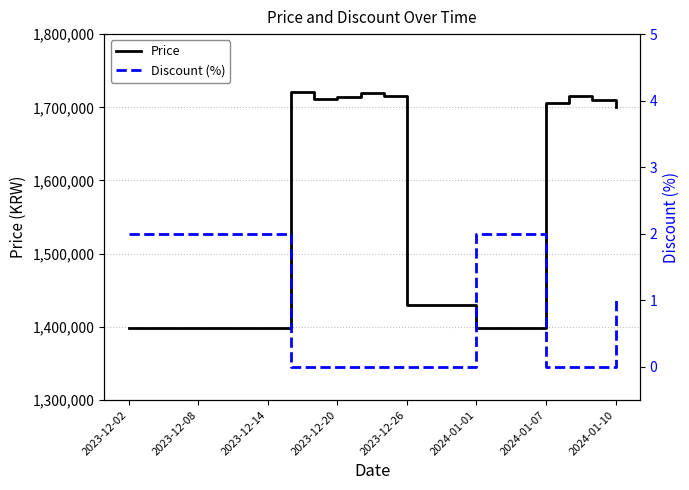

The value of Price at 2023-12-08 is 1399000. True or false?

True